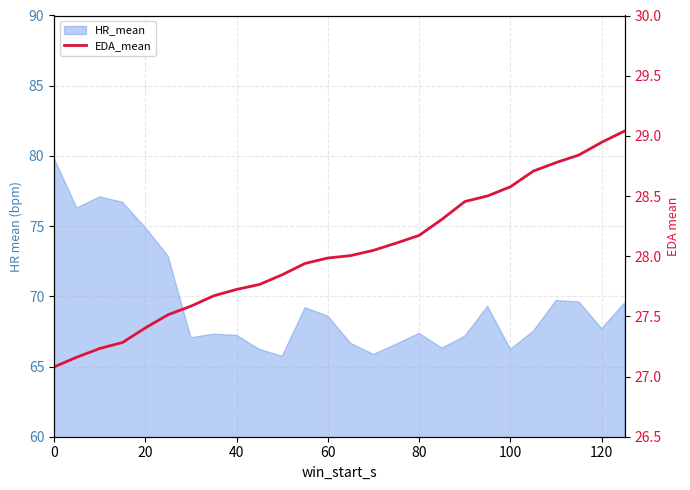

The value at 20 is 10.5. True or false?

False